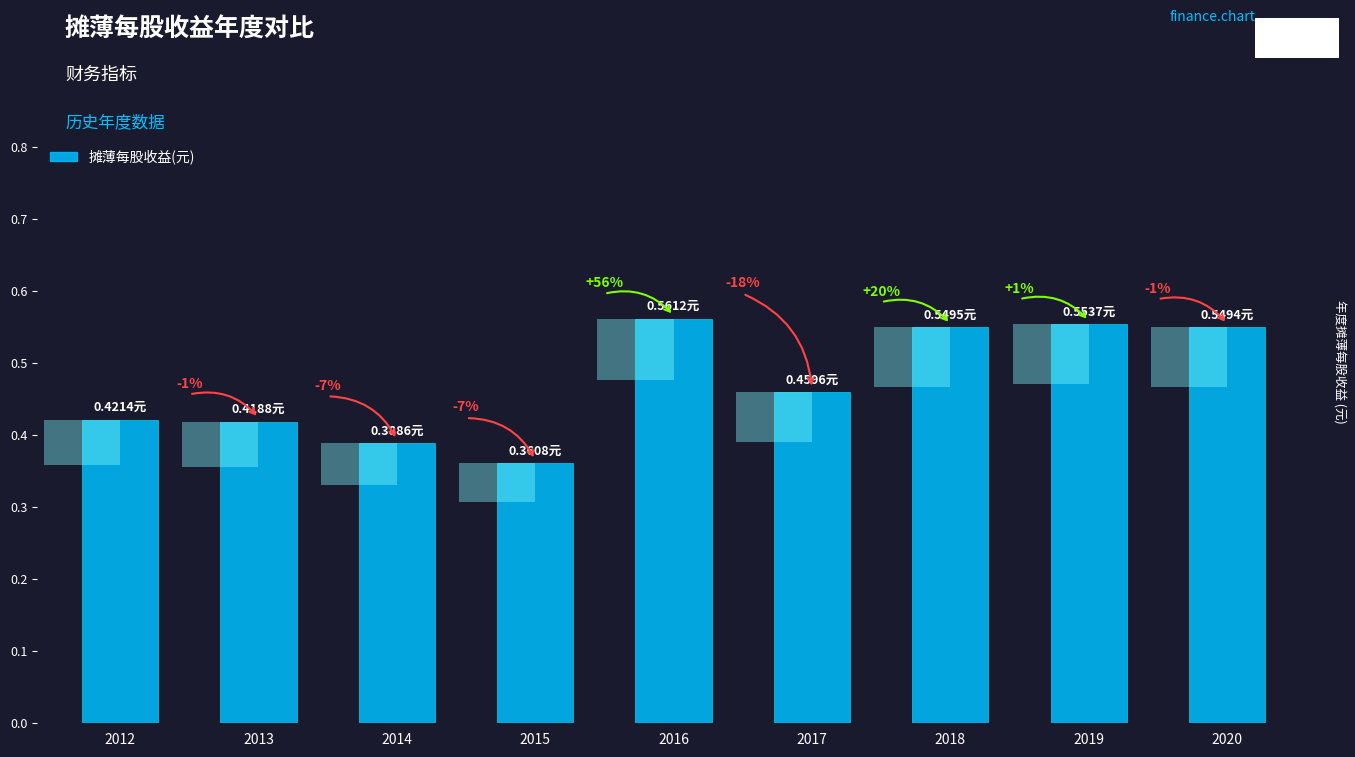

What is the difference between the maximum and minimum values?

0.2